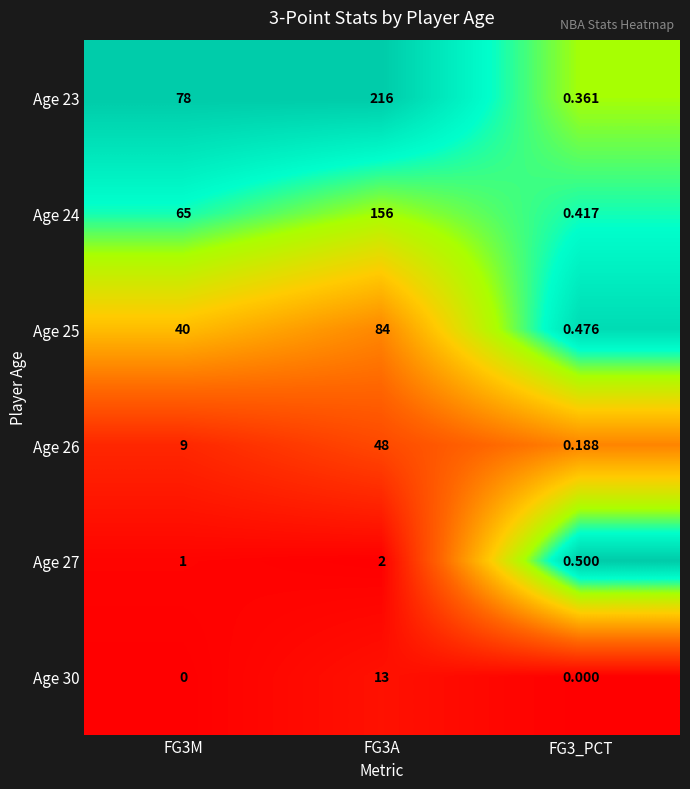

Is the value of Age 23 at FG3A greater than the value of Age 27 at FG3_PCT?

Yes